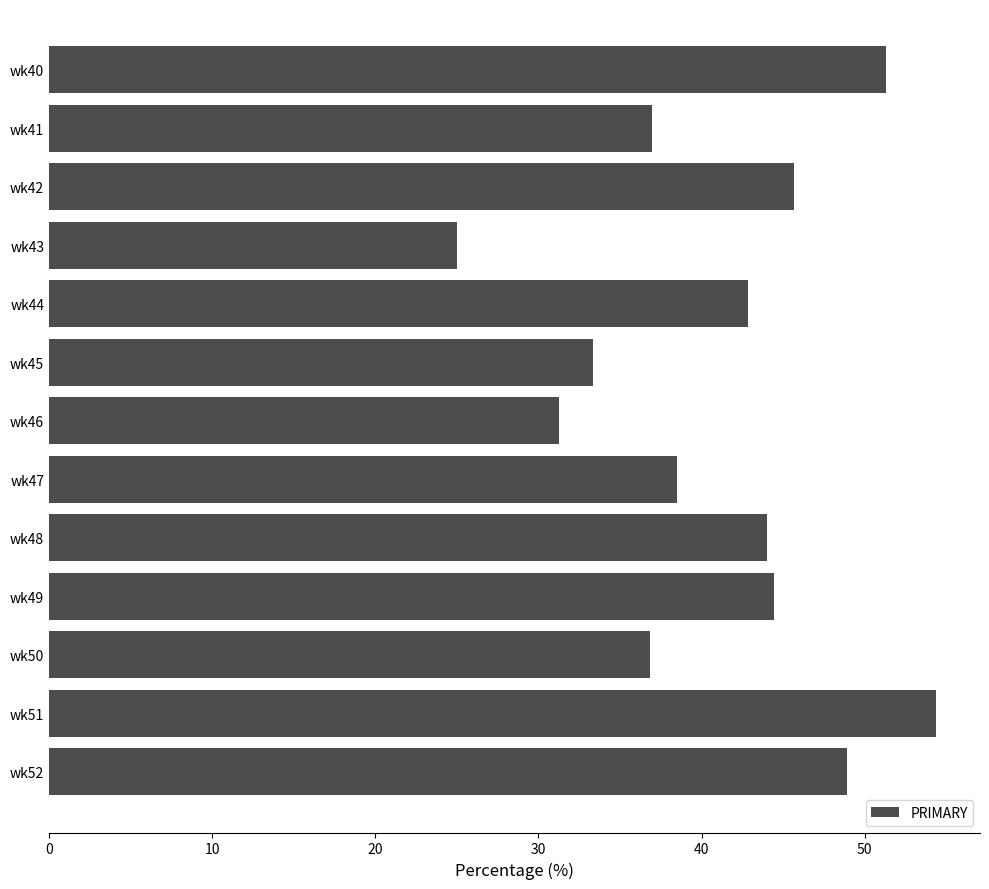

What is the sum of all values?

533.4